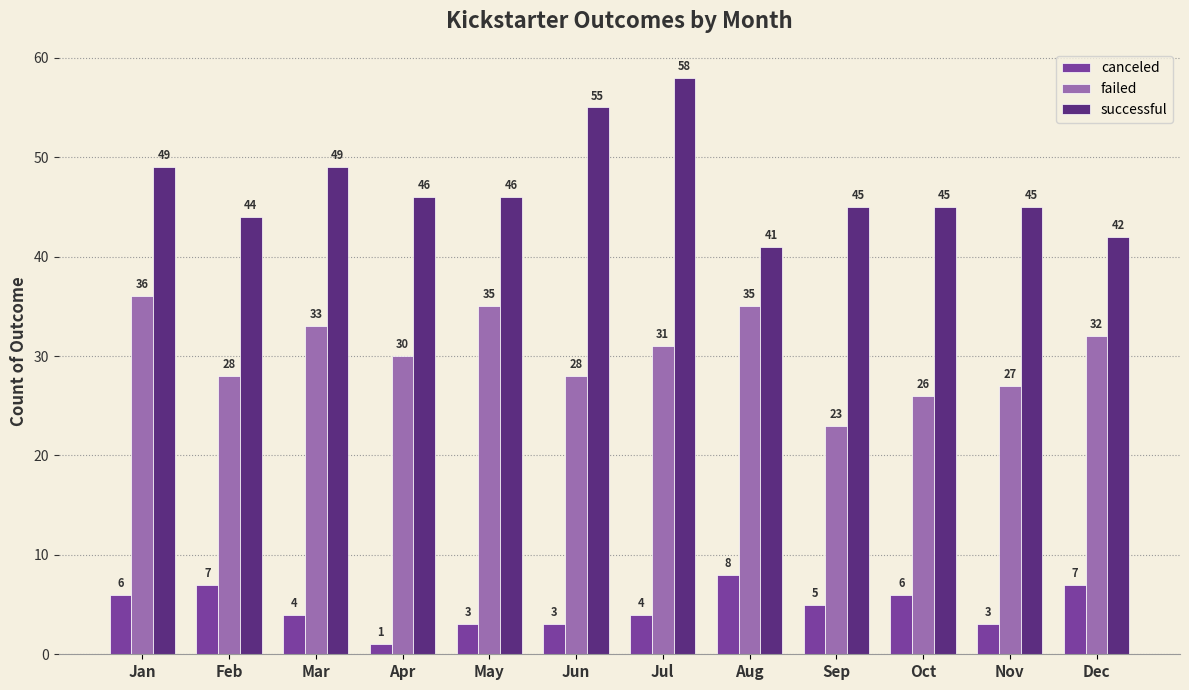

Count the canceled values in the range 3 to 7.

10